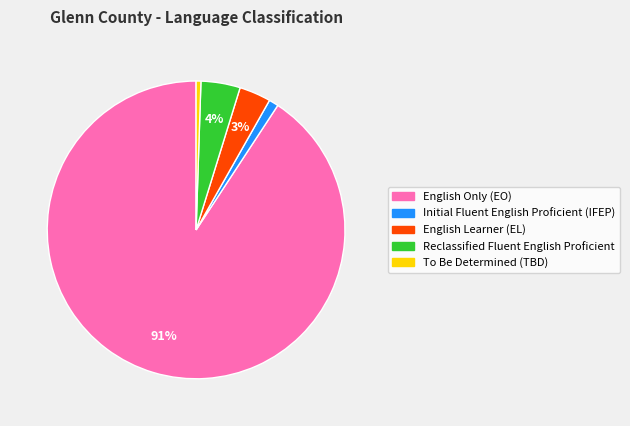

Between To Be Determined (TBD) and English Learner (EL), which is larger?

English Learner (EL)